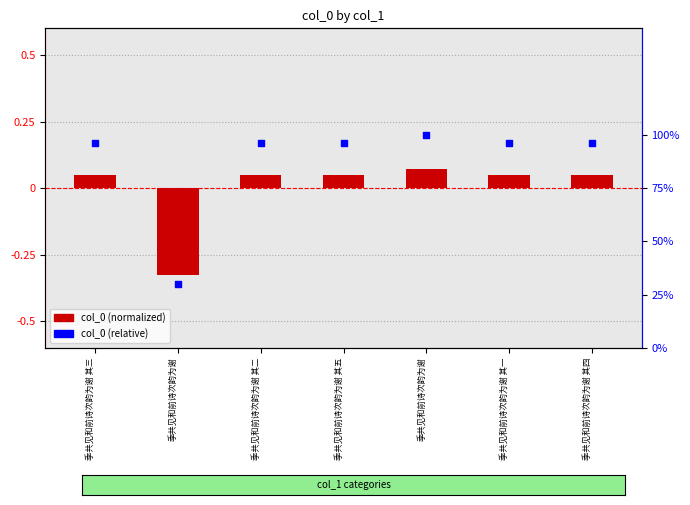

Is the value of col_0 (normalized) at 季共见和前诗次韵为谢 其五 greater than the value of col_0 (relative) at 季共见和前诗次韵为谢 其二?

No